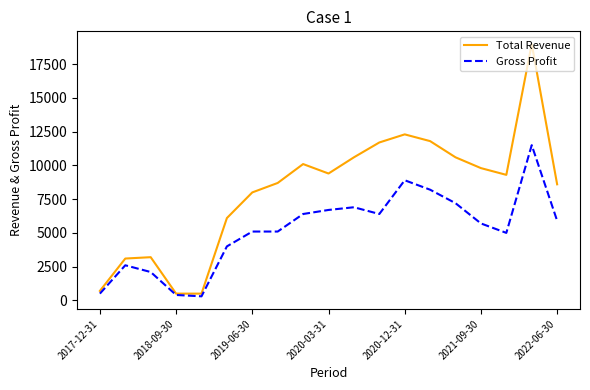

List the series in order of their peak value, highest first.

Total Revenue, Gross Profit